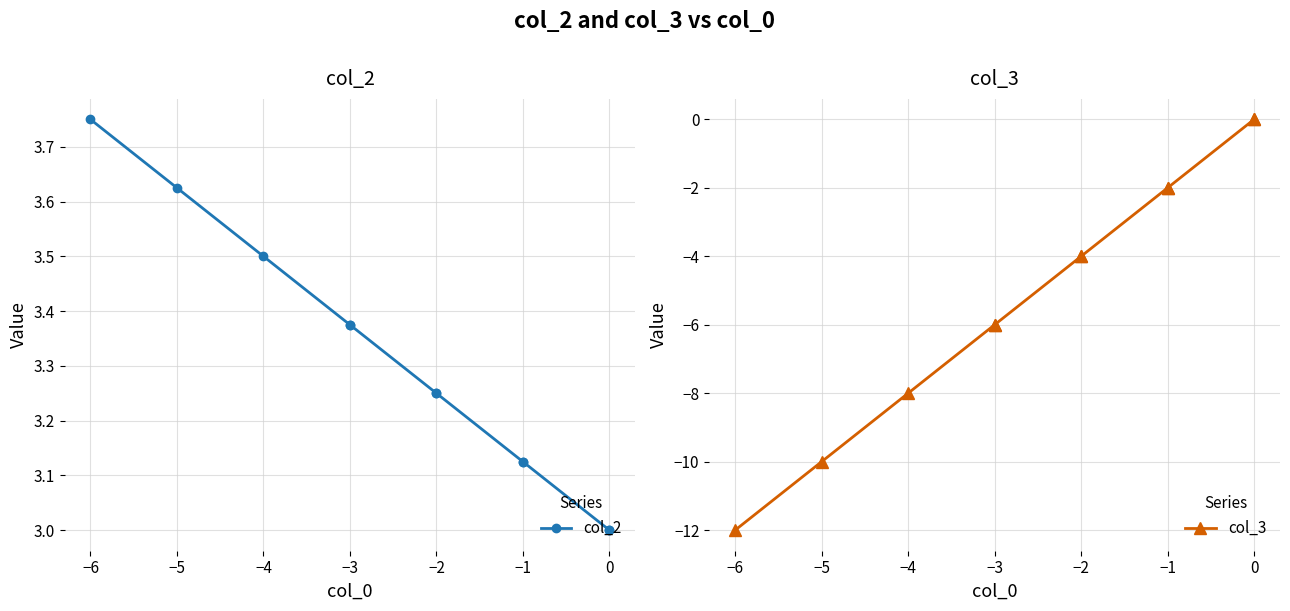

What is the difference between the maximum and minimum values in the col_3 series?

12.0